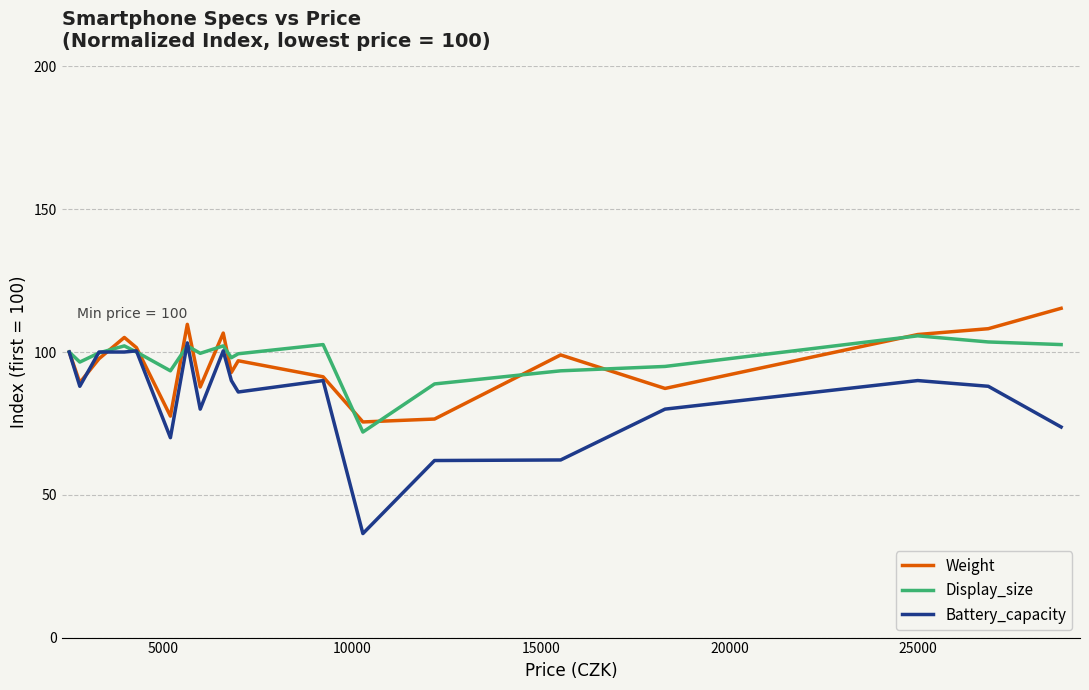

What is the lowest value of the Battery_capacity series?

36.4